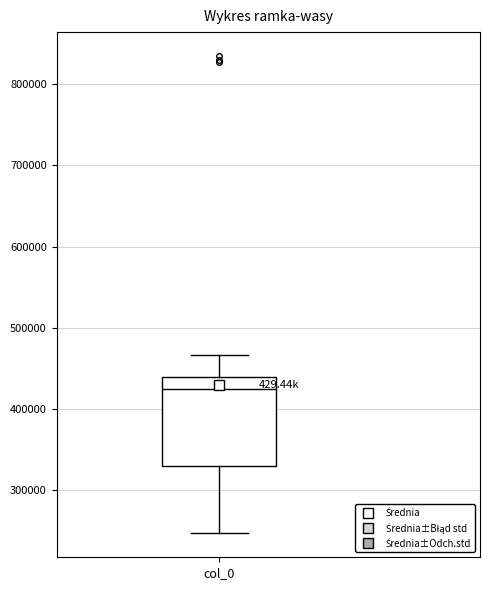

Transcribe this box plot: give where the median line is, the range the box spans, and where the two whiskers end, as read against the y-axis. The values are not printed on the chart, so give them approximately, as read against the axis.

median 420000, box 330000 to 440000, whiskers 250000 to 470000